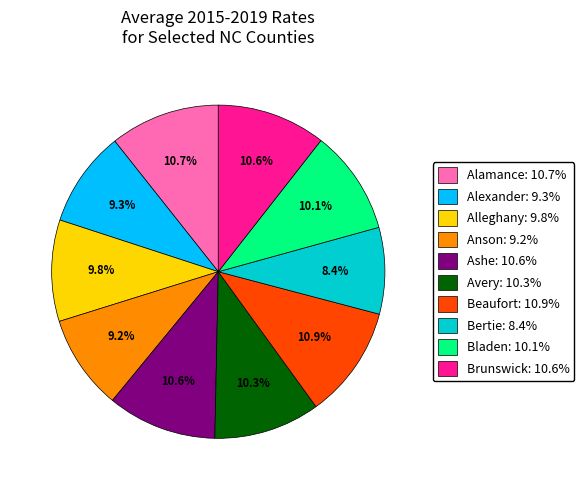

Which has a higher value, Avery or Anson?

Avery